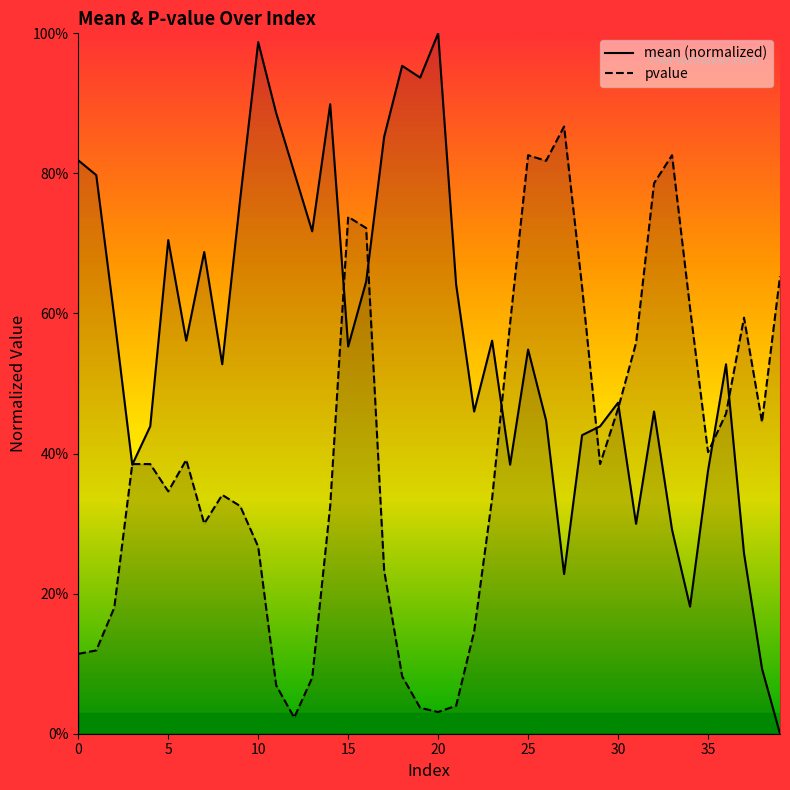

At how many categories does at least one series exceed 0?

40